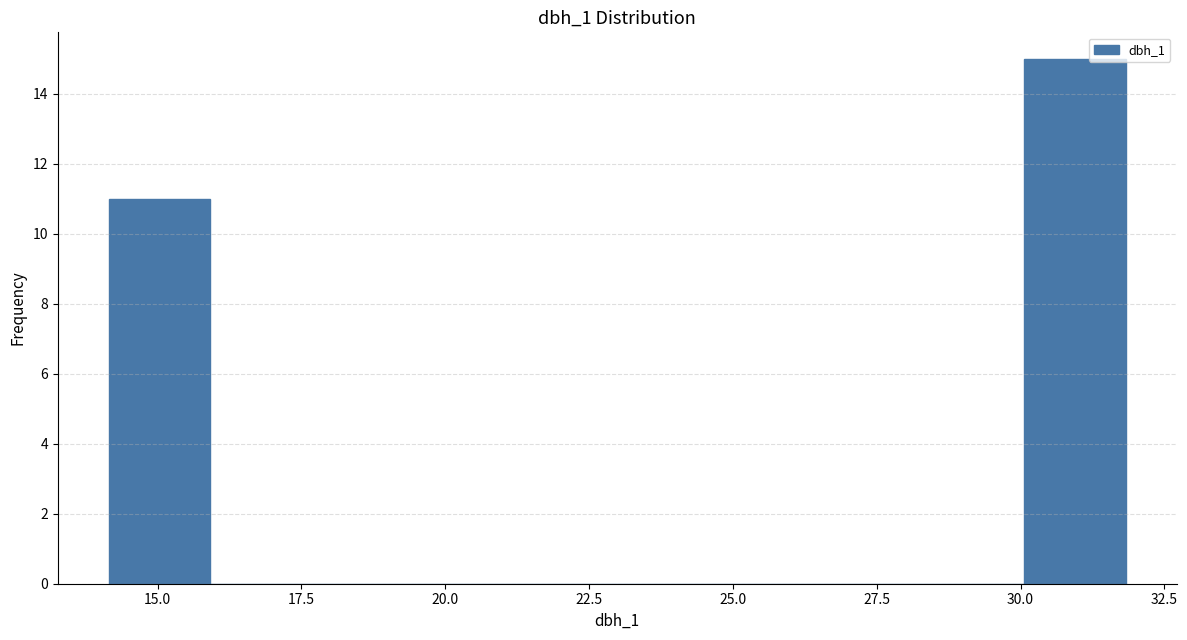

Read against the x-axis, roughly where is the centre of the tallest bar?

31.0